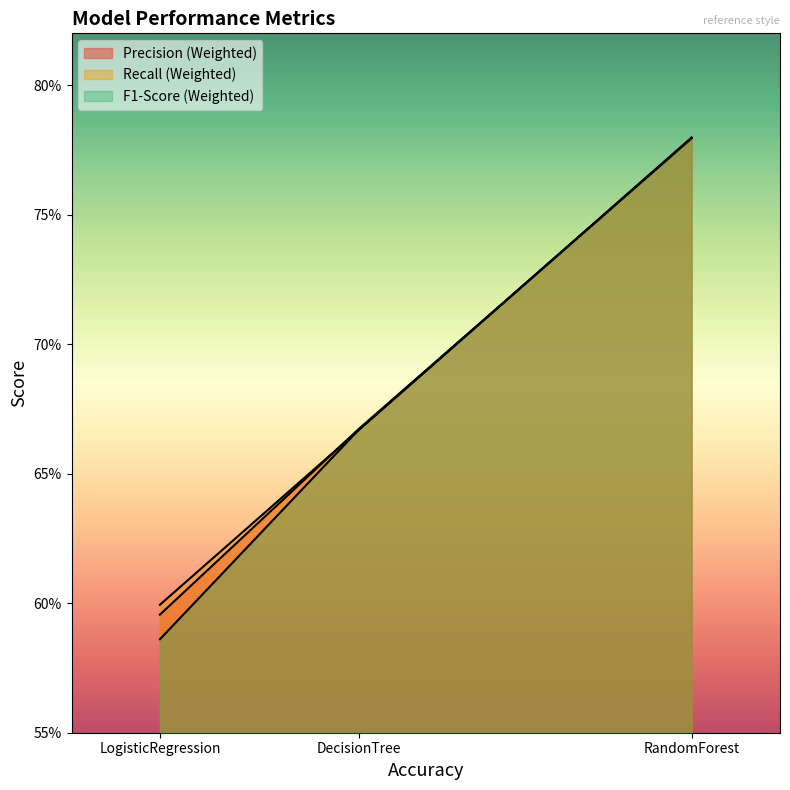

What is the label of the 3rd point from the left?

RandomForest